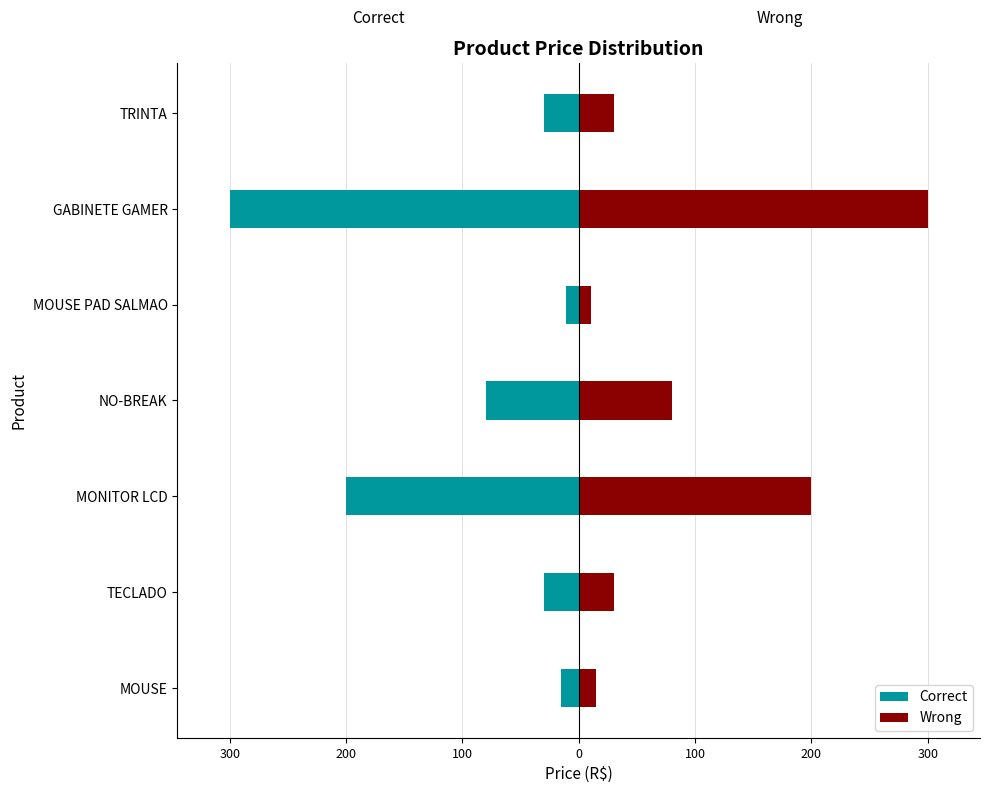

Which series changed the most between GABINETE GAMER and TRINTA?

Correct